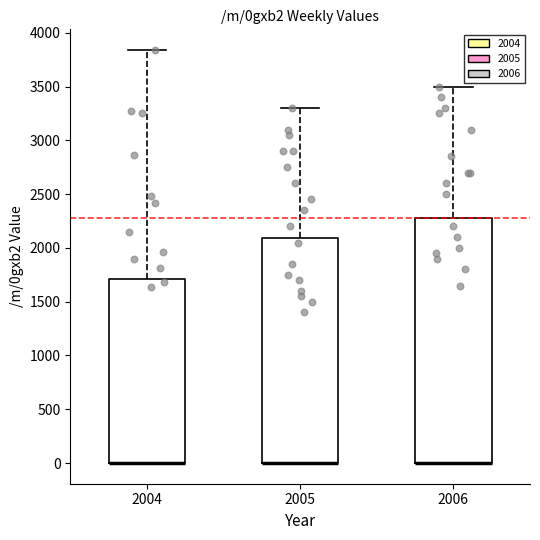

Reading left to right, read every box against the y-axis: the position of its median line, the range the box covers, and the ends of its whiskers. The values are not printed on the chart, so give them approximately, as read against the axis.

2004: median 0 (drawn on the box's lower edge), box 0 to 1700, whiskers 0 to 3850
2005: median 0 (drawn on the box's lower edge), box 0 to 2100, whiskers 0 to 3300
2006: median 0 (drawn on the box's lower edge), box 0 to 2300, whiskers 0 to 3500